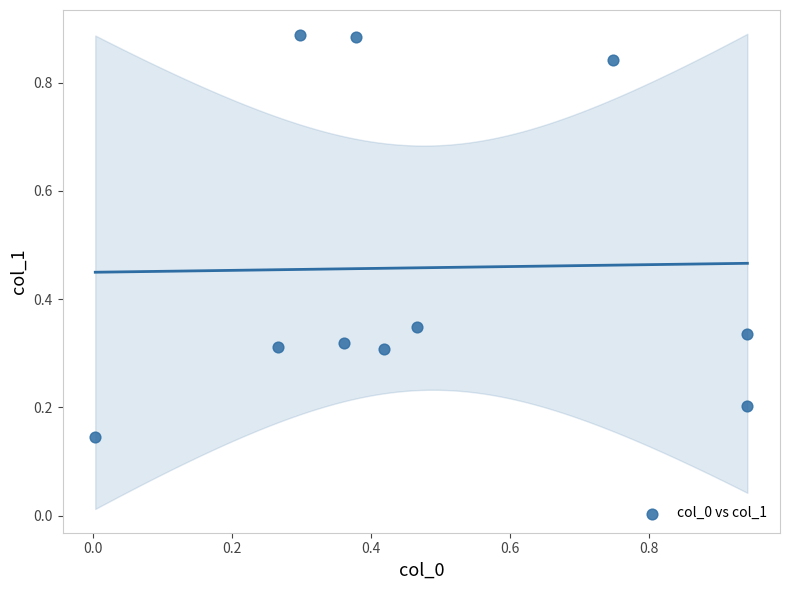

What is the range of Y values (max minus min)?

0.7